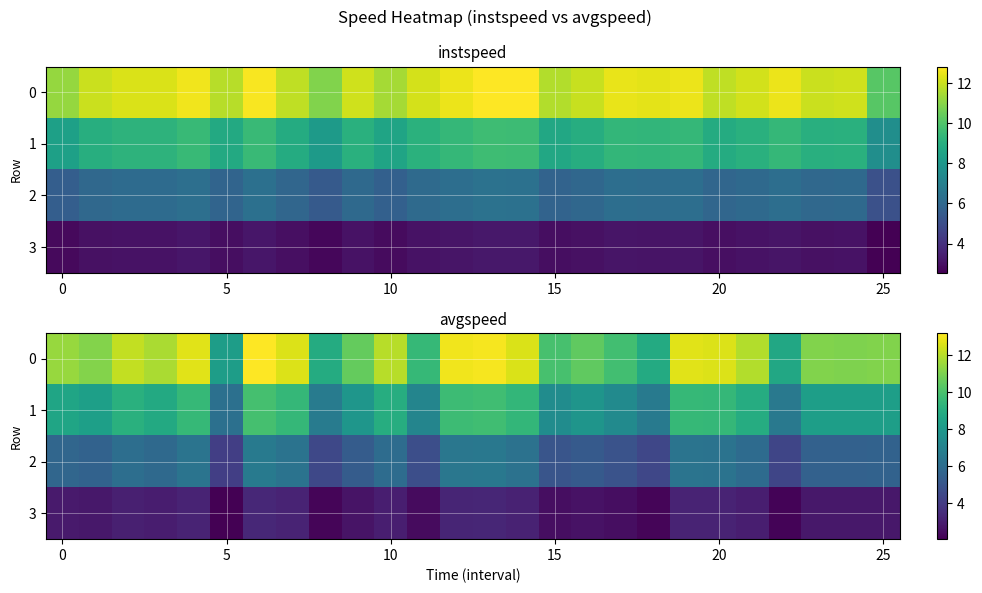

What is the difference between the second highest and second lowest values in the 0 series?

4.3